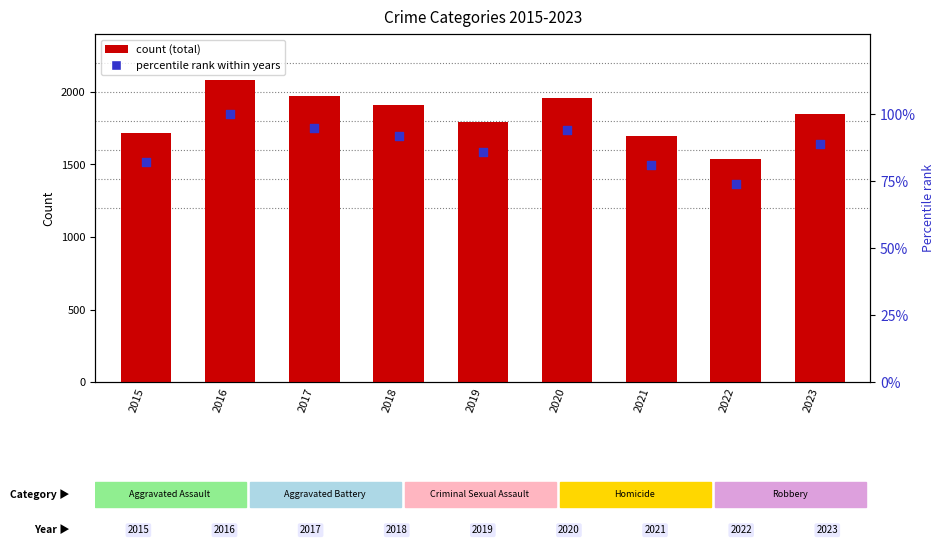

Which series reaches the maximum Y coordinate?

Total Crime Count